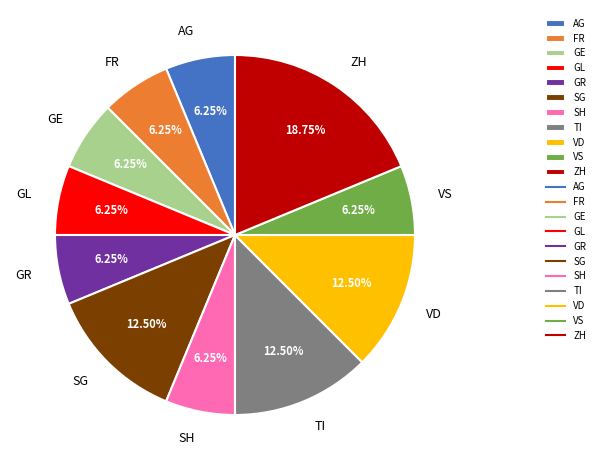

Approximately how many times larger is the value at SH compared to GR?

1.0